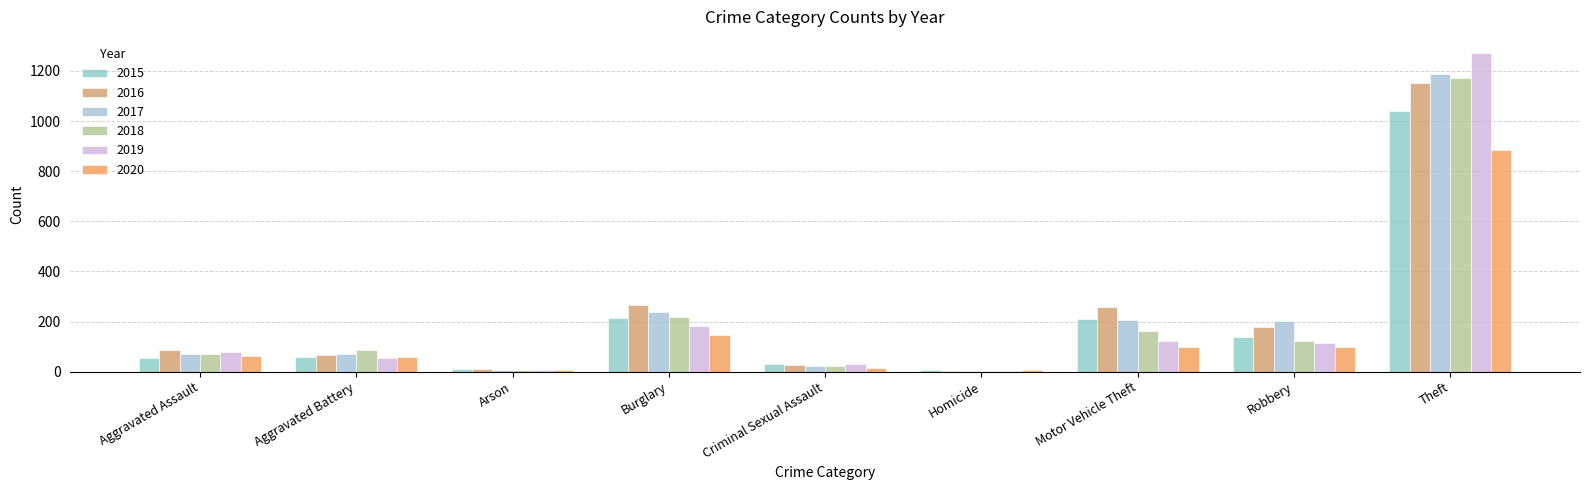

What is the smallest value displayed?

4